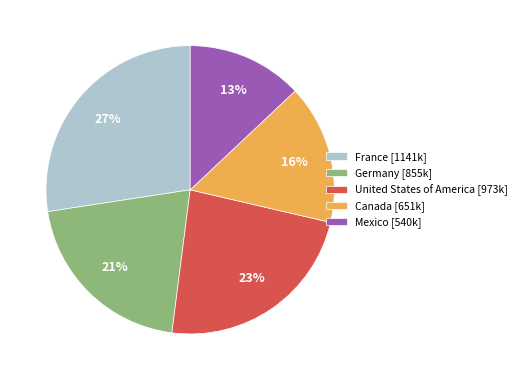

Count the number of slices in the pie.

5